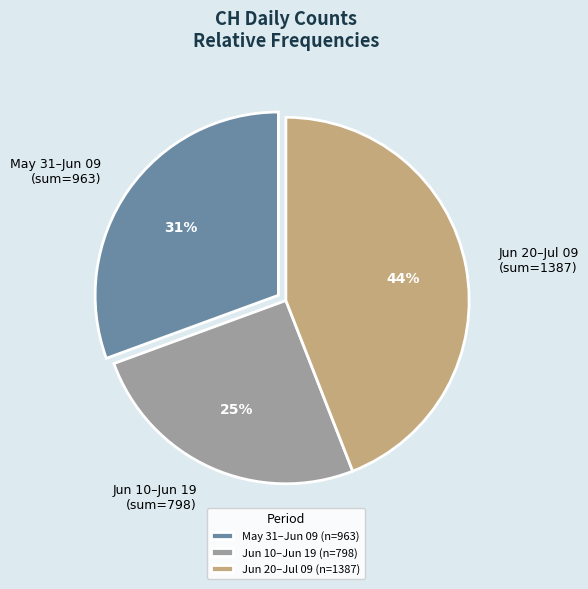

To the nearest percent, what is the average slice percentage?

33%